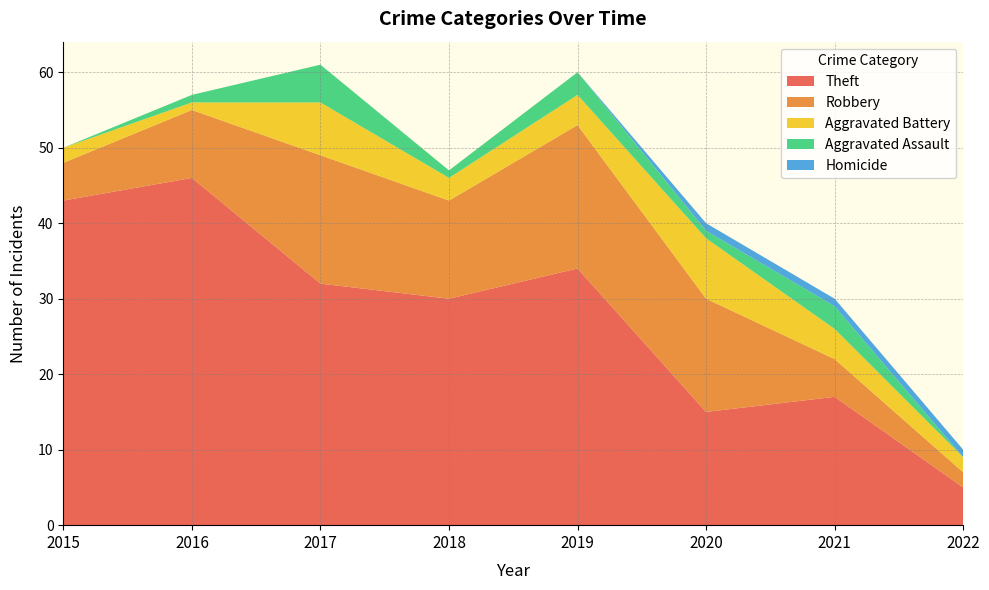

Reading left to right, extract all data points from this chart.

Theft: 2015=43	2016=46	2017=32	2018=30	2019=34	2020=15	2021=17	2022=5
Robbery: 2015=5	2016=9	2017=17	2018=13	2019=19	2020=15	2021=5	2022=2
Aggravated Battery: 2015=2	2016=1	2017=7	2018=3	2019=4	2020=8	2021=4	2022=2
Aggravated Assault: 2015=0	2016=1	2017=5	2018=1	2019=3	2020=1	2021=3	2022=0
Homicide: 2015=0	2016=0	2017=0	2018=0	2019=0	2020=1	2021=1	2022=1